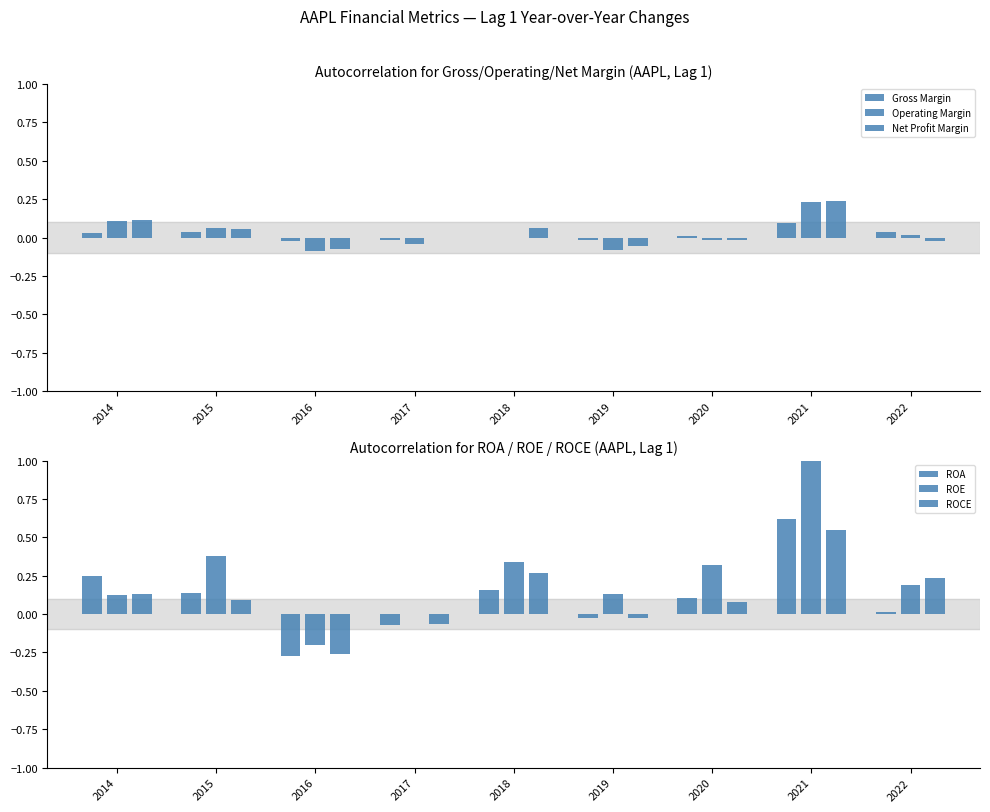

Which series has the largest total across all categories?

ROE